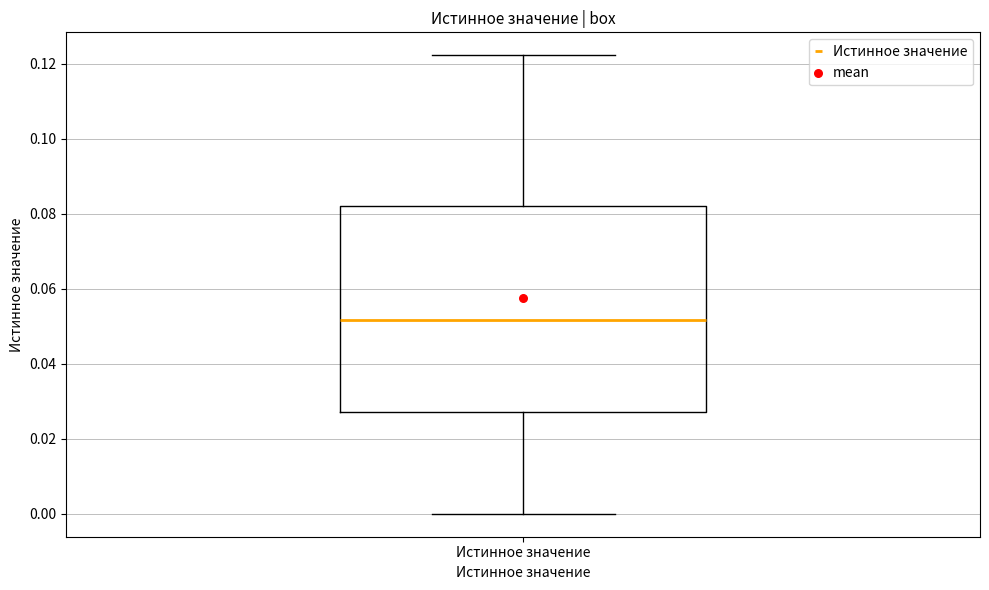

Where does the median line of the box for Истинное значение sit on the y-axis? The values are not printed on the chart, so give them approximately, as read against the axis.

0.052